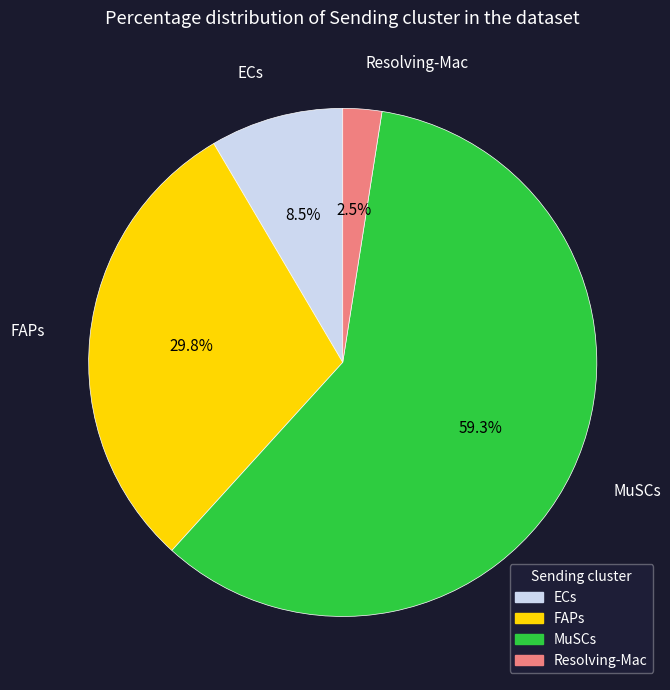

Do FAPs and Resolving-Mac together represent more than half of the pie?

No